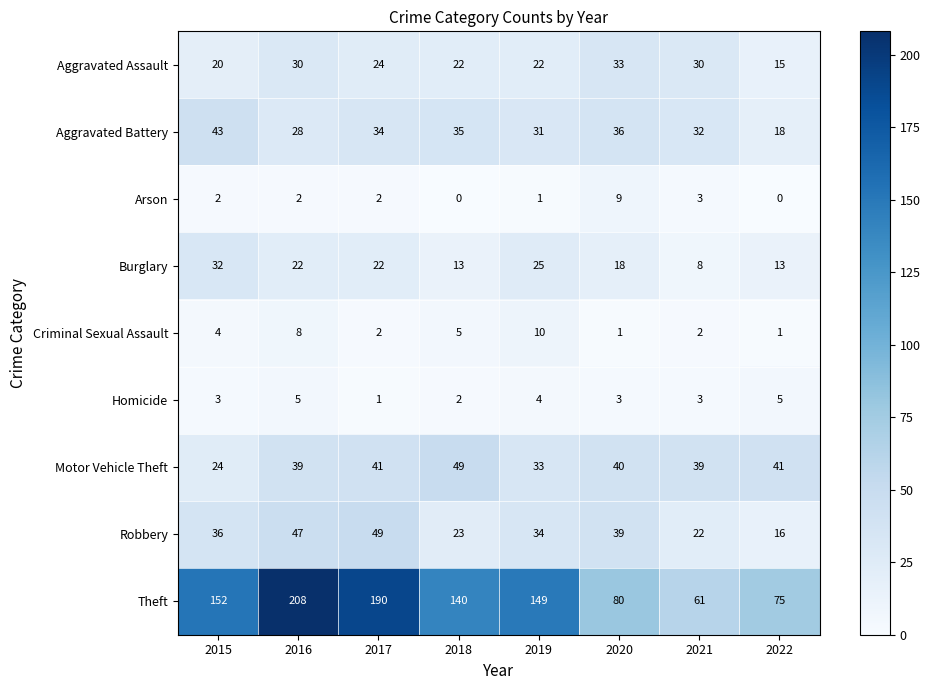

What is the maximum value shown in the chart?

208